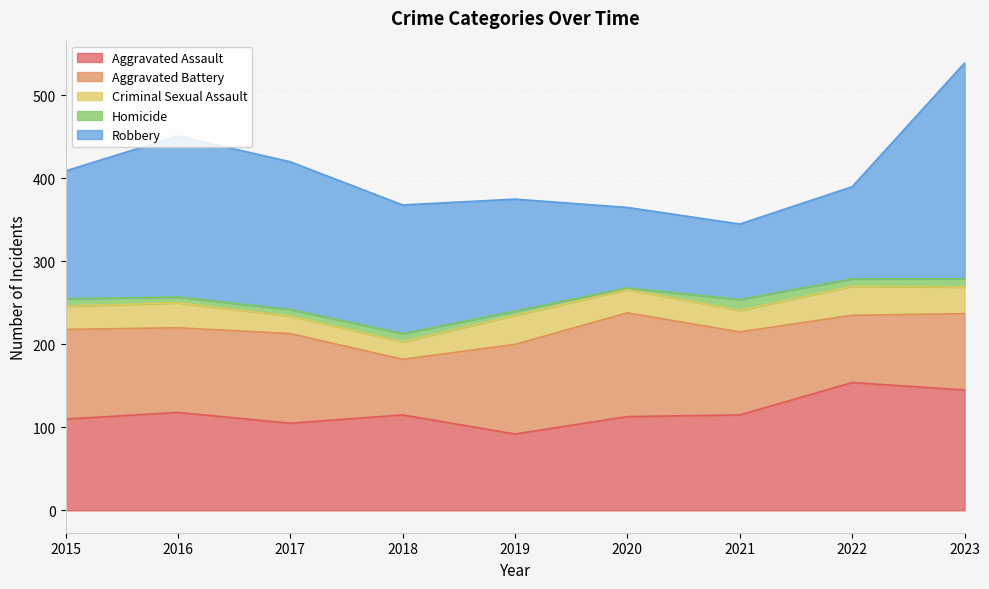

What is the sum of the Criminal Sexual Assault values at 2022 and 2019?

70